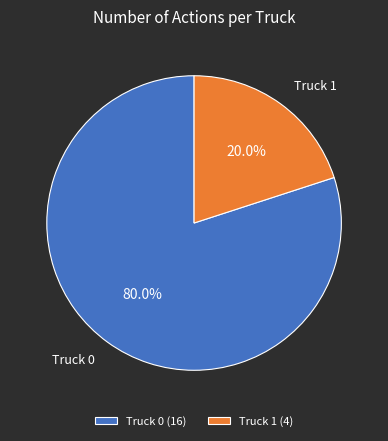

To the nearest percent, what portion does Truck 1 represent?

20%